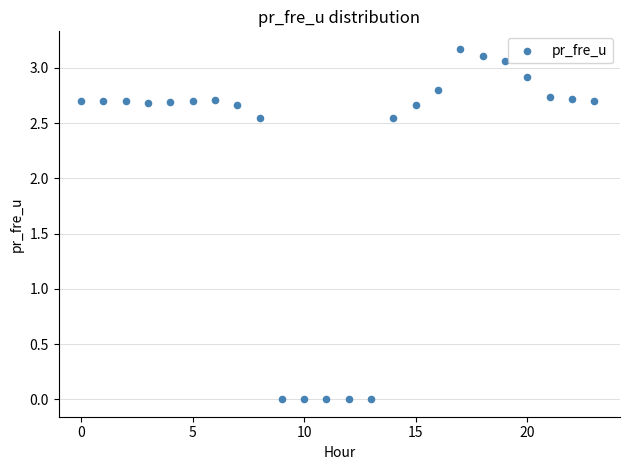

What is the range of Y values (max minus min)?

3.2